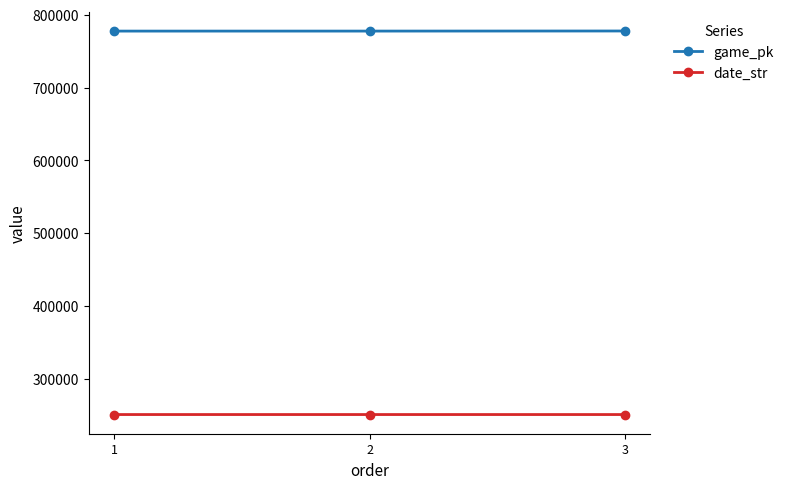

Rank the series by their maximum value, from highest to lowest.

game_pk, date_str